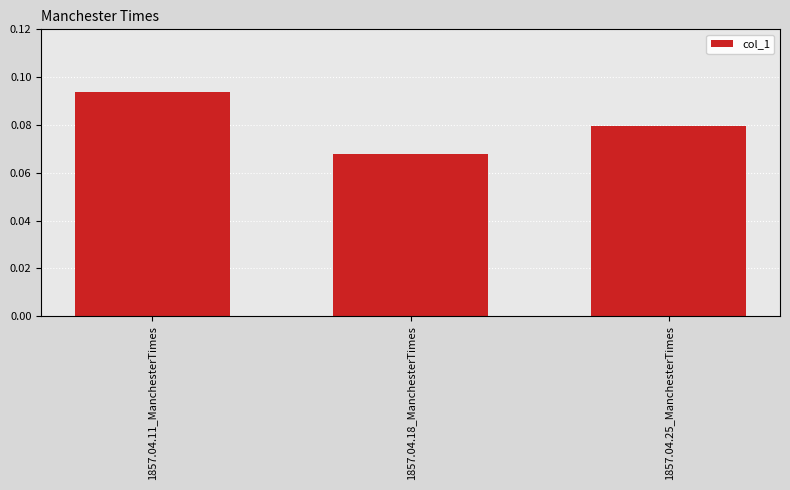

What is the label of the 1st bar from the right?

1857.04.25_ManchesterTimes